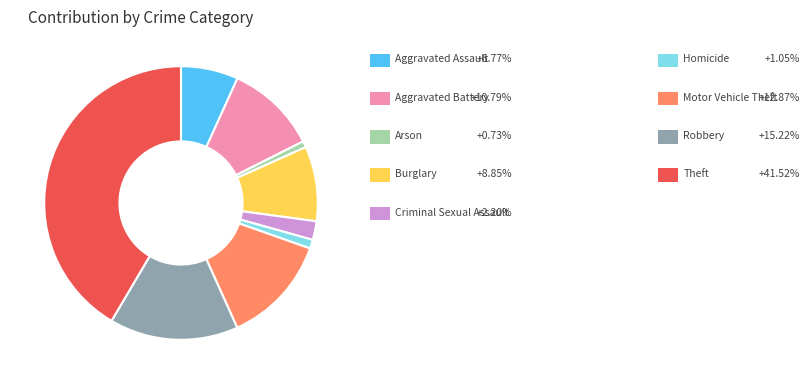

Is there any slice that represents more than half of the pie?

No